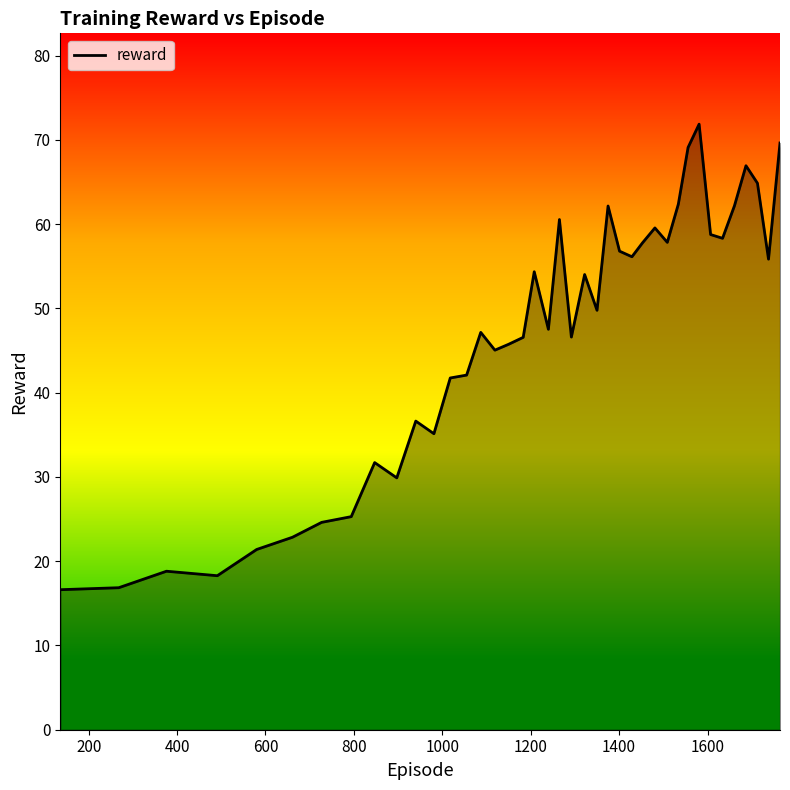

What is the difference between the maximum and minimum values?

55.3